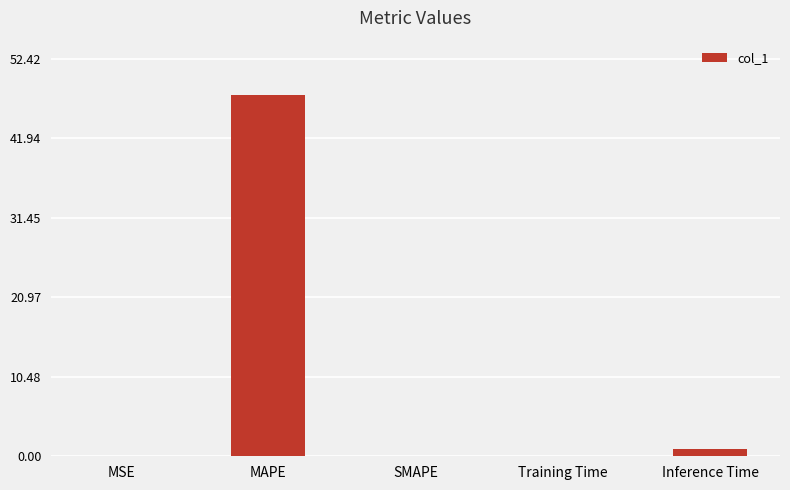

What is the approximate value at MAPE?

47.7